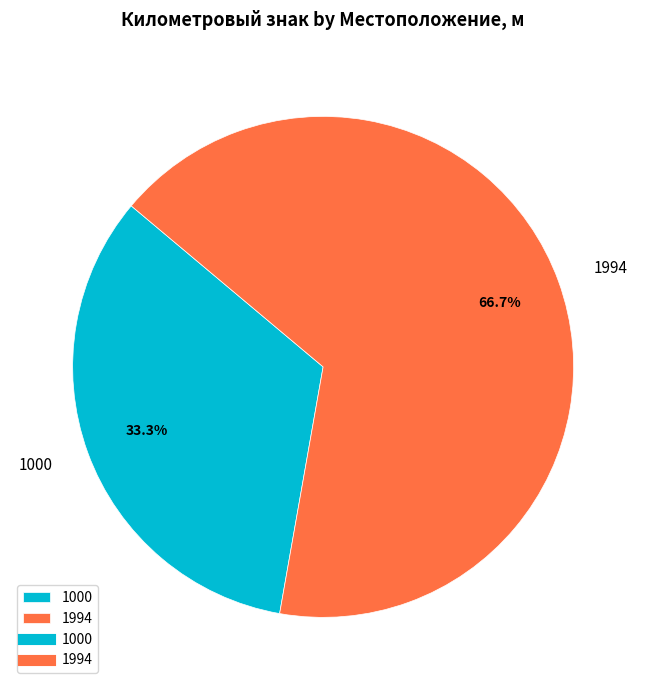

To the nearest percent, what portion does 1000 represent?

33%